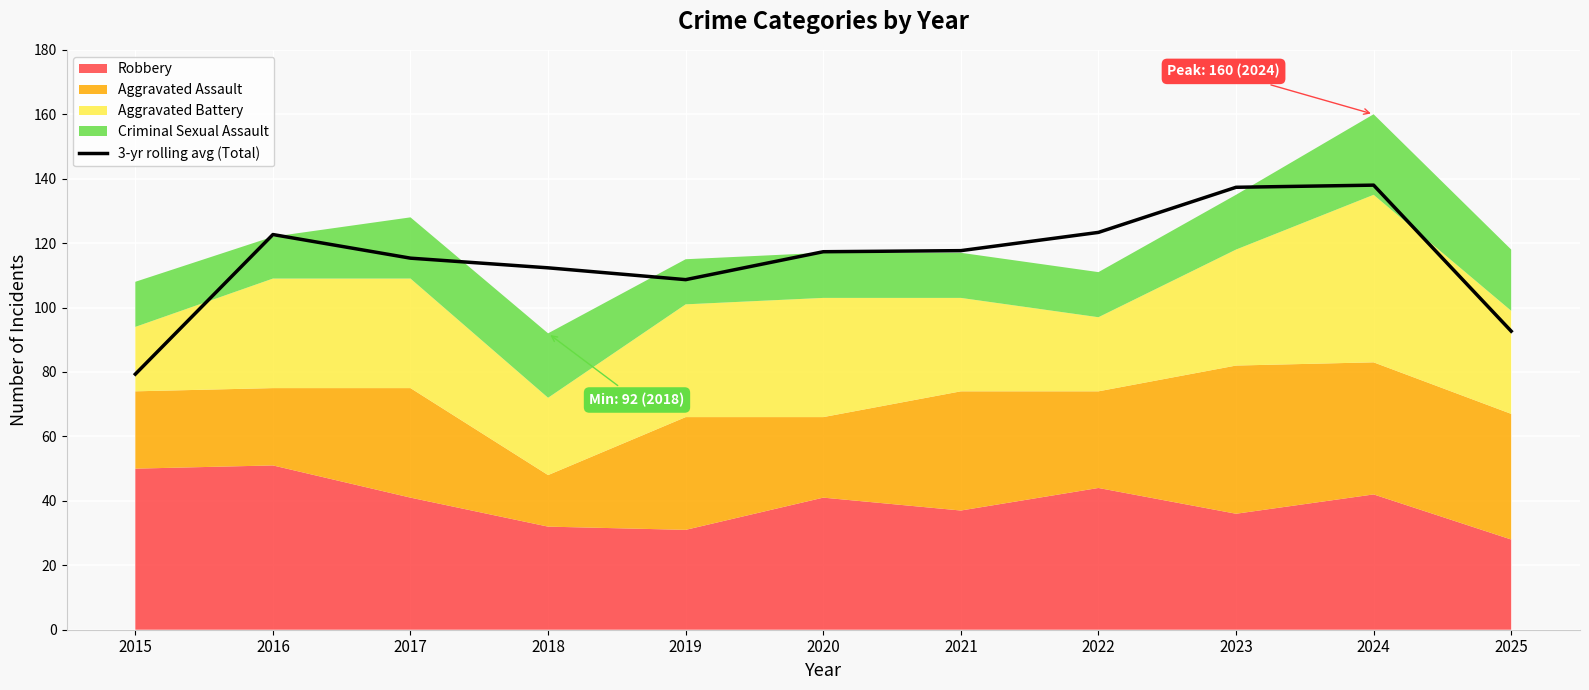

Which has a higher value, 2015 or 2019?

2019